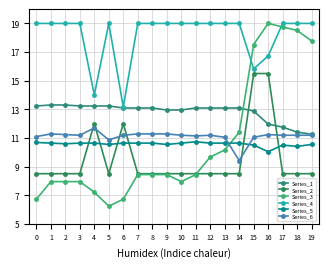

How many intersections are there between Series_3 and Series_6?

1